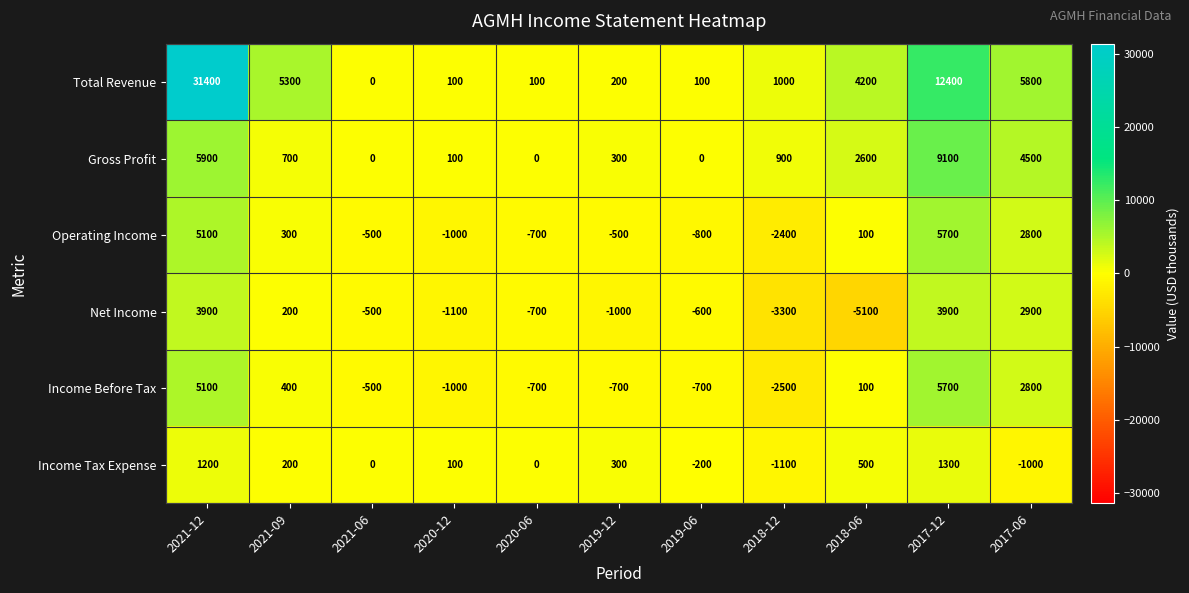

How many categories are shown in the chart?

11